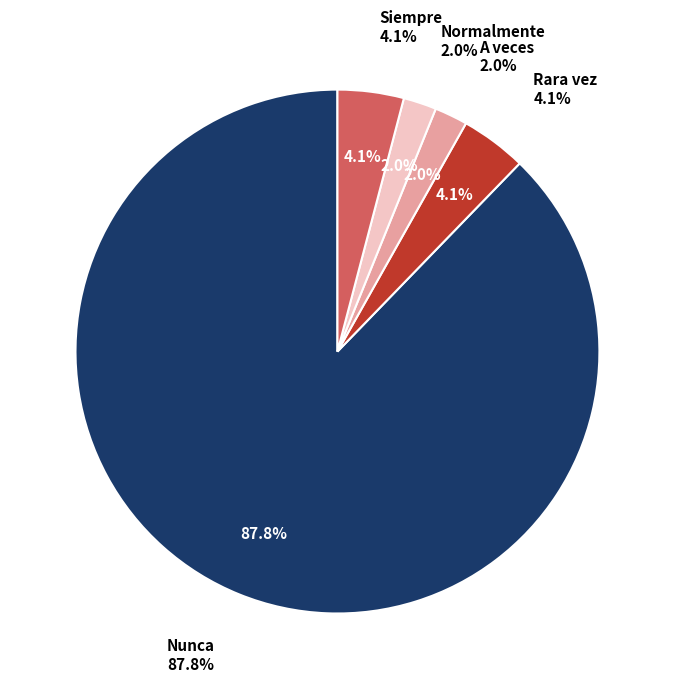

Rank the categories by value from lowest to highest.

A veces, Normalmente, Rara vez, Siempre, Nunca